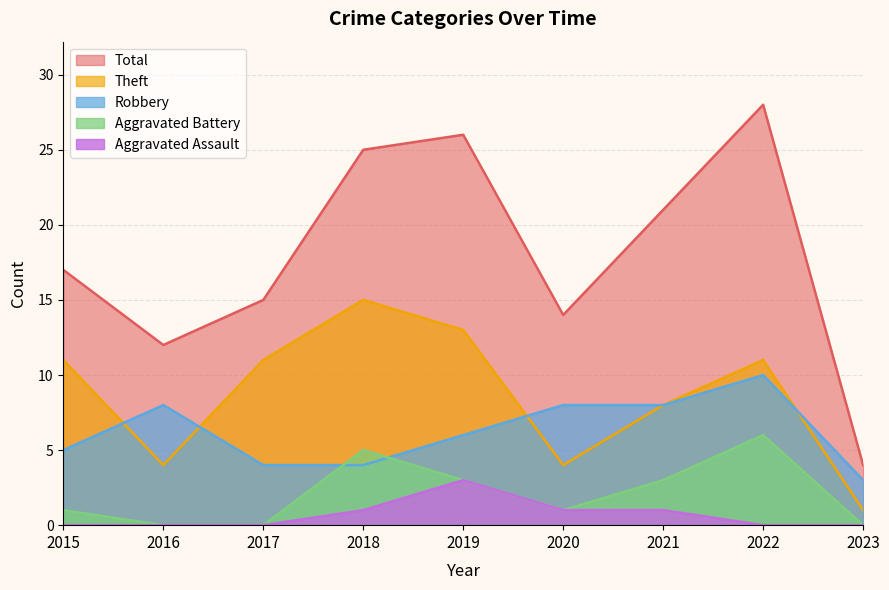

What is the highest value of the Robbery series?

10